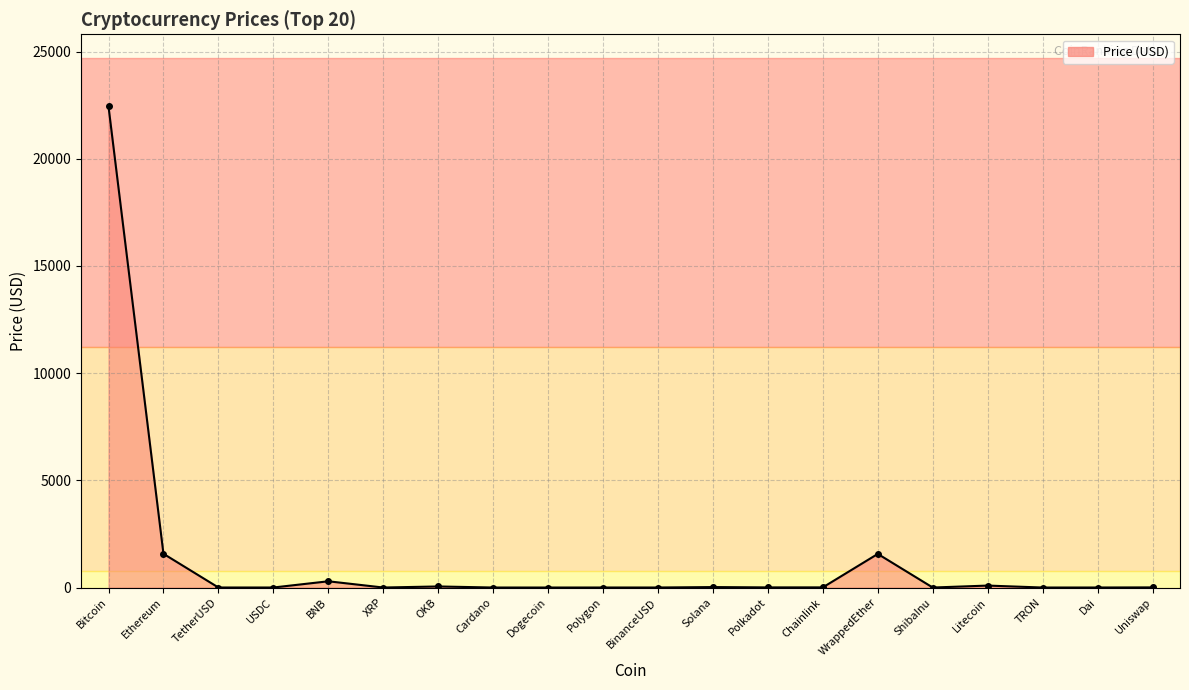

Where is the first local maximum?

BNB